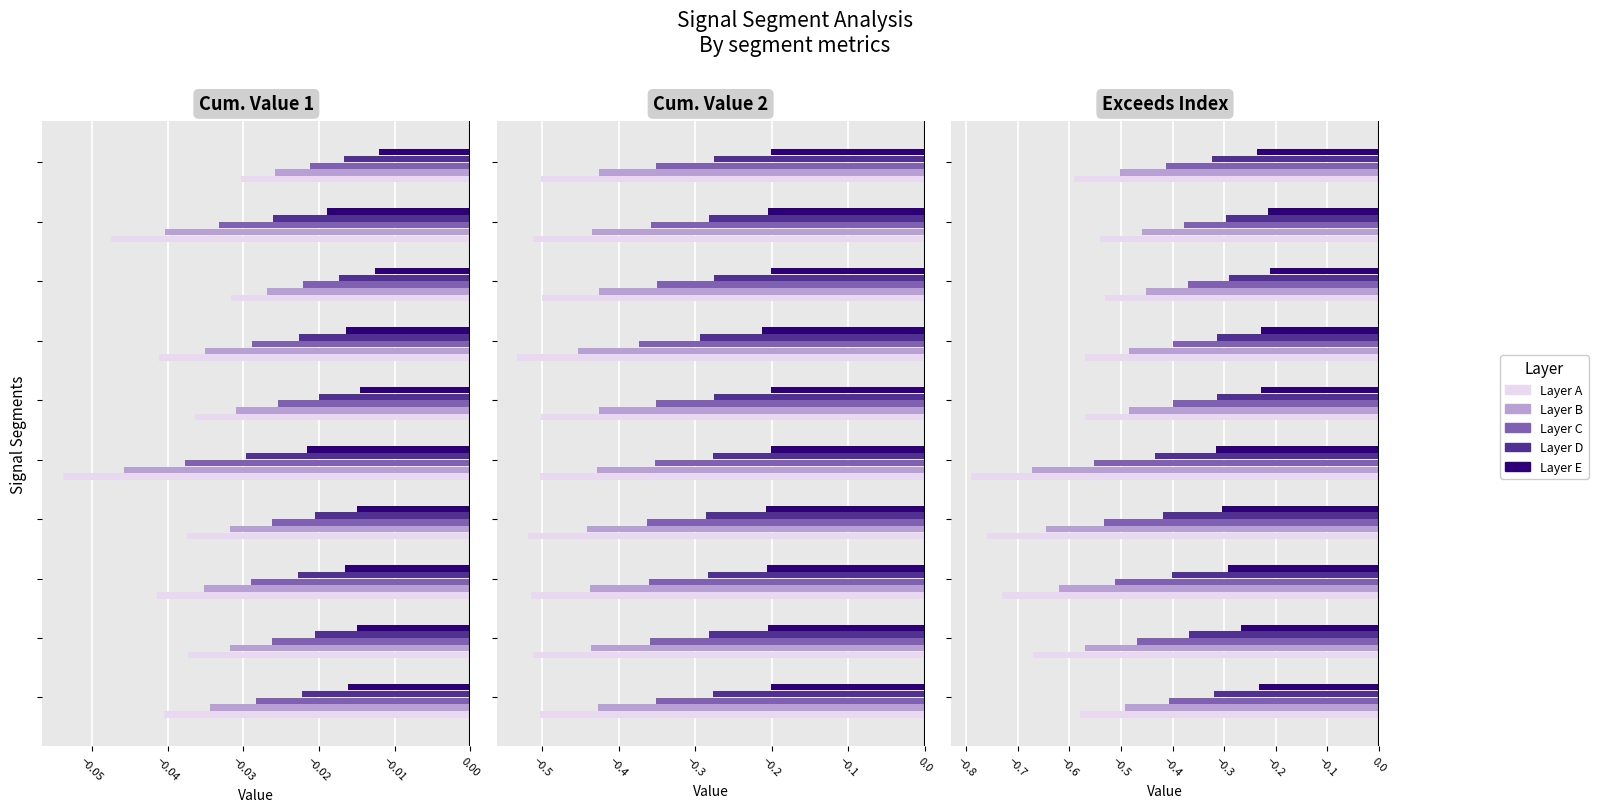

List the series in order of their overall mean, lowest first.

Layer A, Layer B, Layer C, Layer D, Layer E